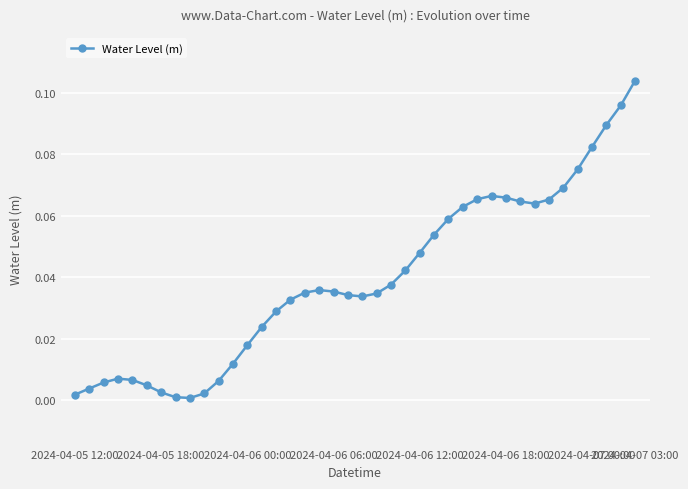

Does the chart display data point markers on the line(s)?

Yes